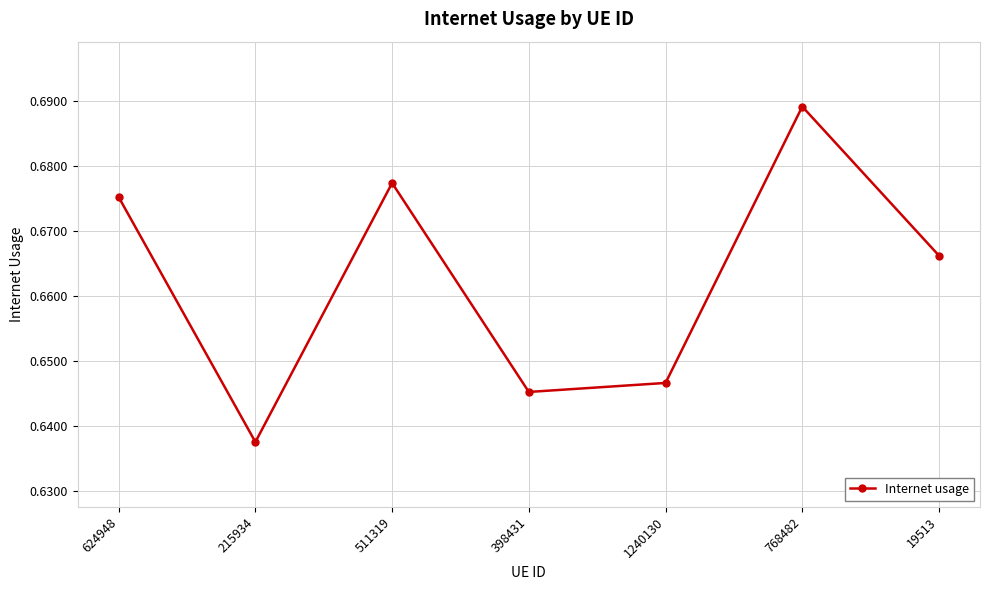

How many lines are shown in the chart?

1